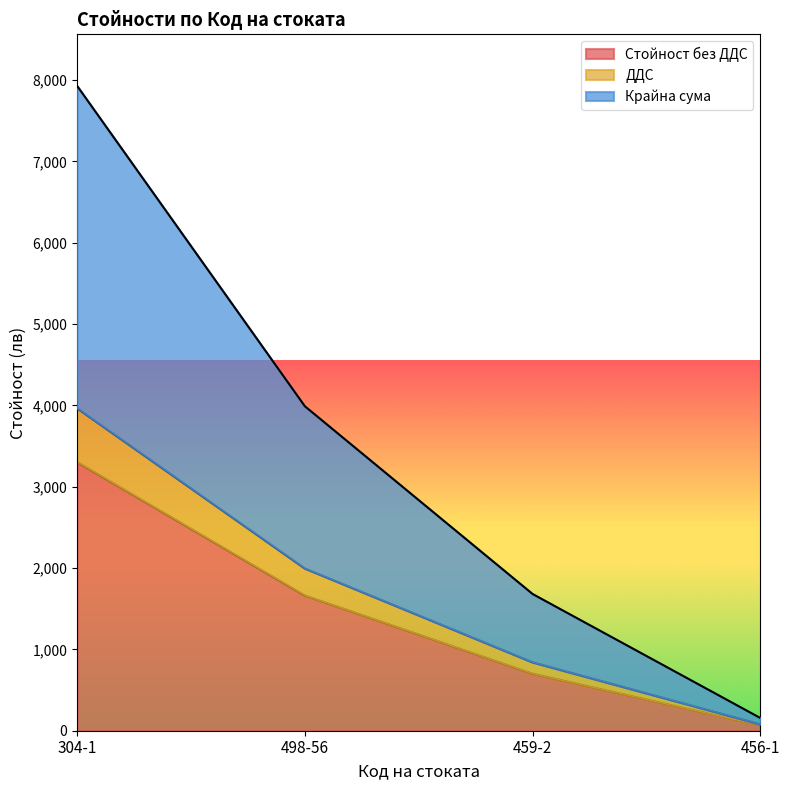

At which category is the sum across all series the highest?

304-1